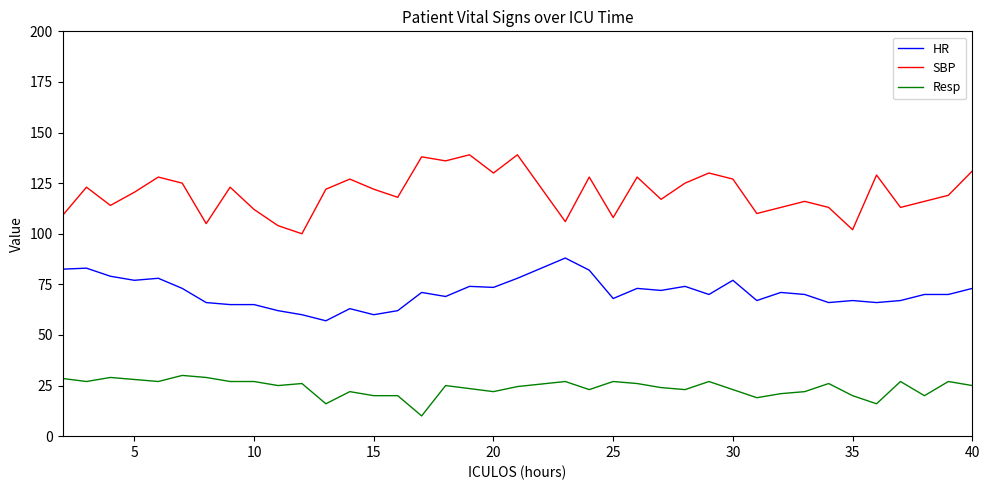

Rank the series by their maximum value, from highest to lowest.

SBP, HR, Resp